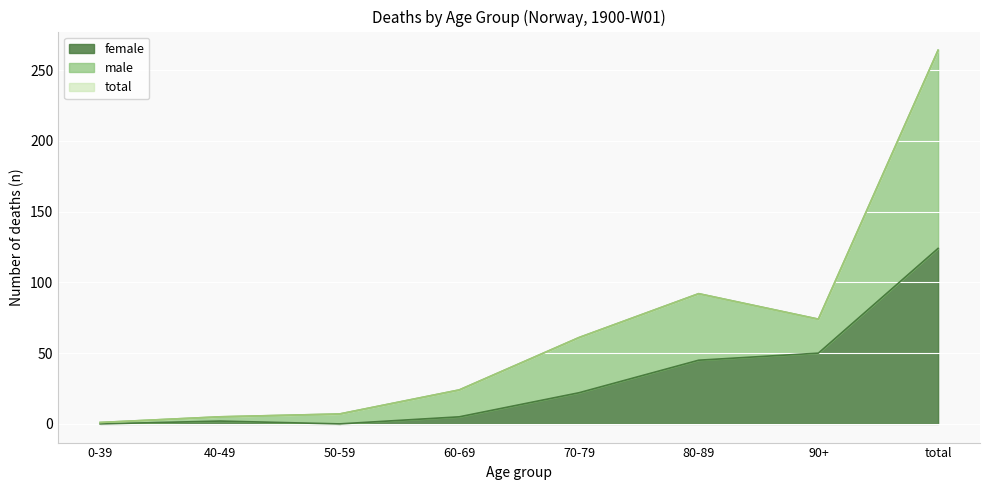

True or false: total has more than 2 points higher than both neighbors.

False